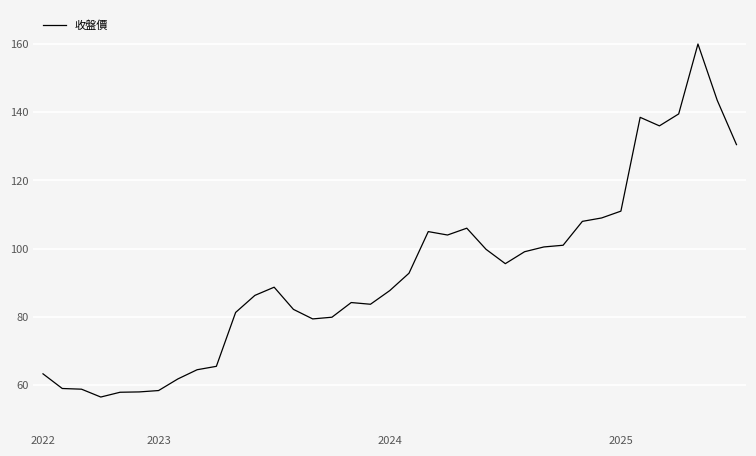

What is the minimum value shown in the chart?

56.5